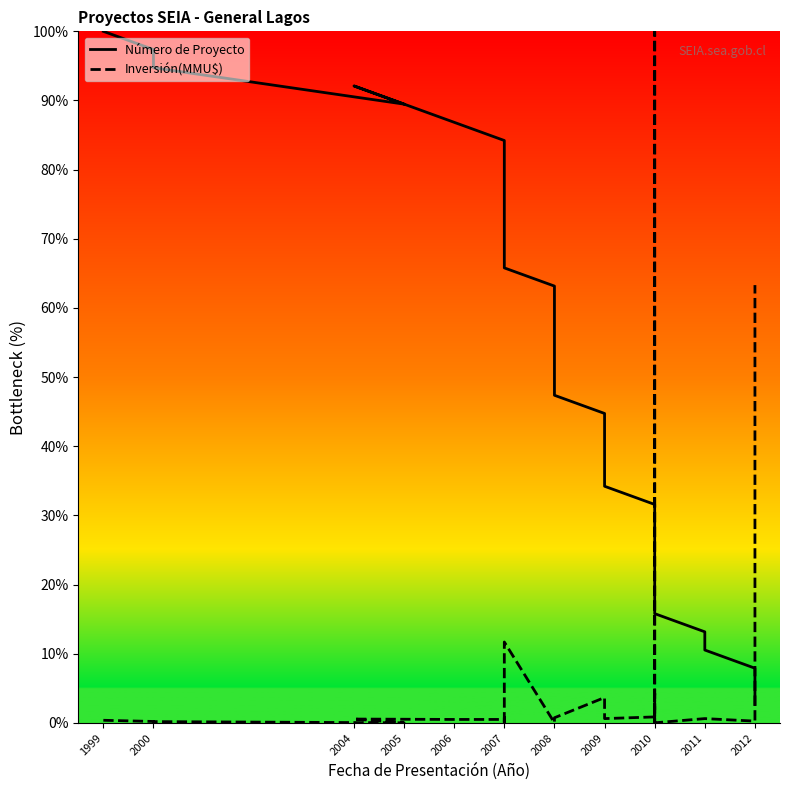

At which label does Número de Proyecto first exceed 52?

1999